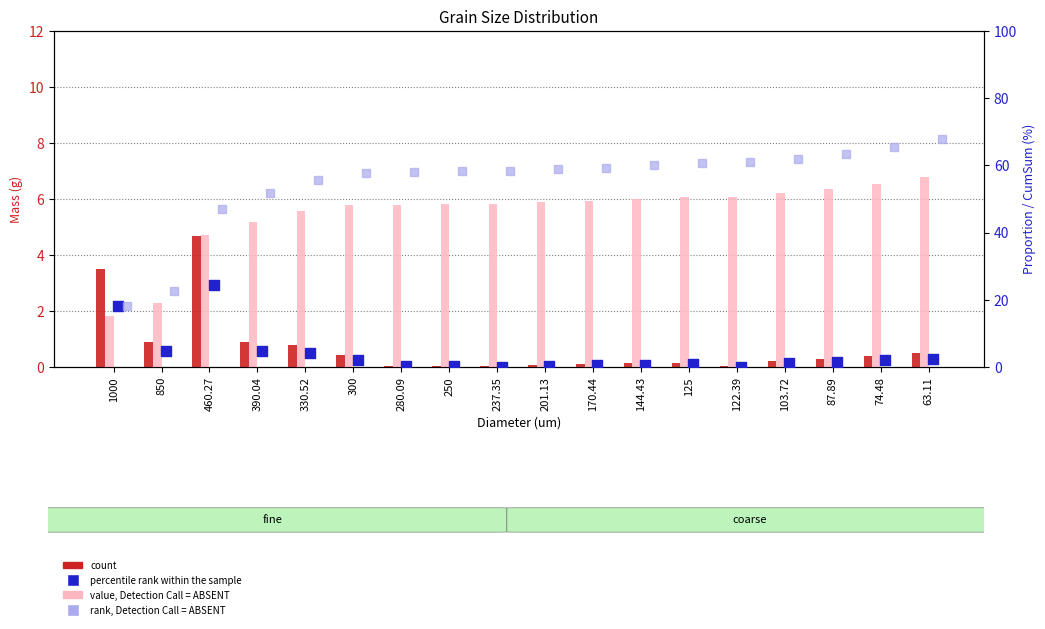

What is the total value across all series at 201.13?

65.1